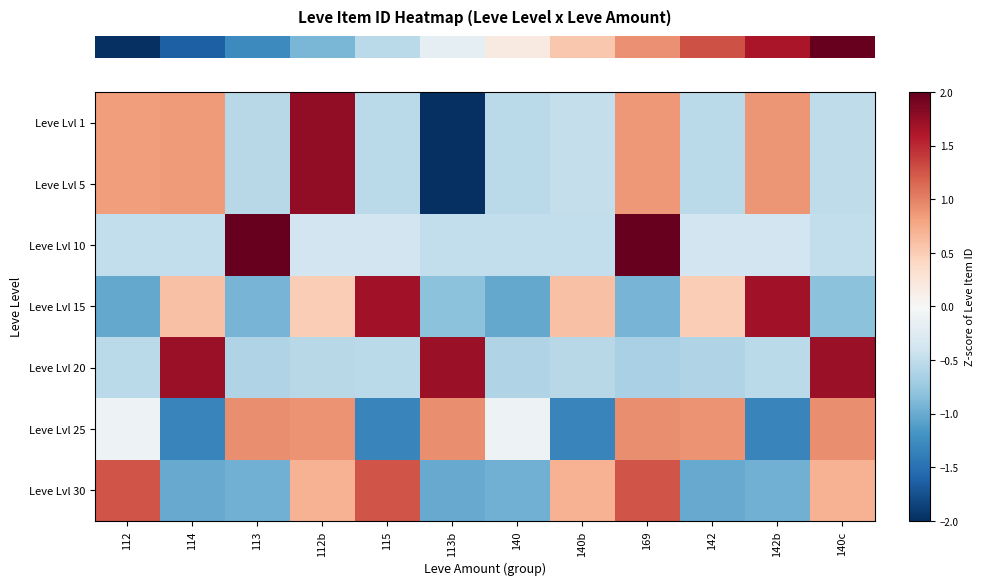

Reading right to left, what are all the values shown in this chart?

row_0: 140c=-0.5	142b=0.9	142=-0.5	169=0.9	140b=-0.5	140=-0.5	113b=-2.1	115=-0.5	112b=1.8	113=-0.6	114=0.8	112=0.8
row_1: 140c=-0.5	142b=0.9	142=-0.5	169=0.9	140b=-0.5	140=-0.5	113b=-2.1	115=-0.5	112b=1.8	113=-0.6	114=0.8	112=0.8
row_2: 140c=-0.5	142b=-0.4	142=-0.4	169=2.2	140b=-0.5	140=-0.5	113b=-0.5	115=-0.4	112b=-0.4	113=2.2	114=-0.5	112=-0.5
row_3: 140c=-0.8	142b=1.7	142=0.5	169=-0.9	140b=0.6	140=-1.0	113b=-0.8	115=1.7	112b=0.5	113=-0.9	114=0.6	112=-1.0
row_4: 140c=1.7	142b=-0.5	142=-0.6	169=-0.6	140b=-0.6	140=-0.6	113b=1.7	115=-0.5	112b=-0.6	113=-0.6	114=1.7	112=-0.5
row_5: 140c=0.9	142b=-1.3	142=0.9	169=0.9	140b=-1.3	140=-0.1	113b=0.9	115=-1.3	112b=0.9	113=0.9	114=-1.3	112=-0.1
row_6: 140c=0.7	142b=-1.0	142=-1.0	169=1.3	140b=0.7	140=-1.0	113b=-1.0	115=1.3	112b=0.7	113=-1.0	114=-1.0	112=1.3